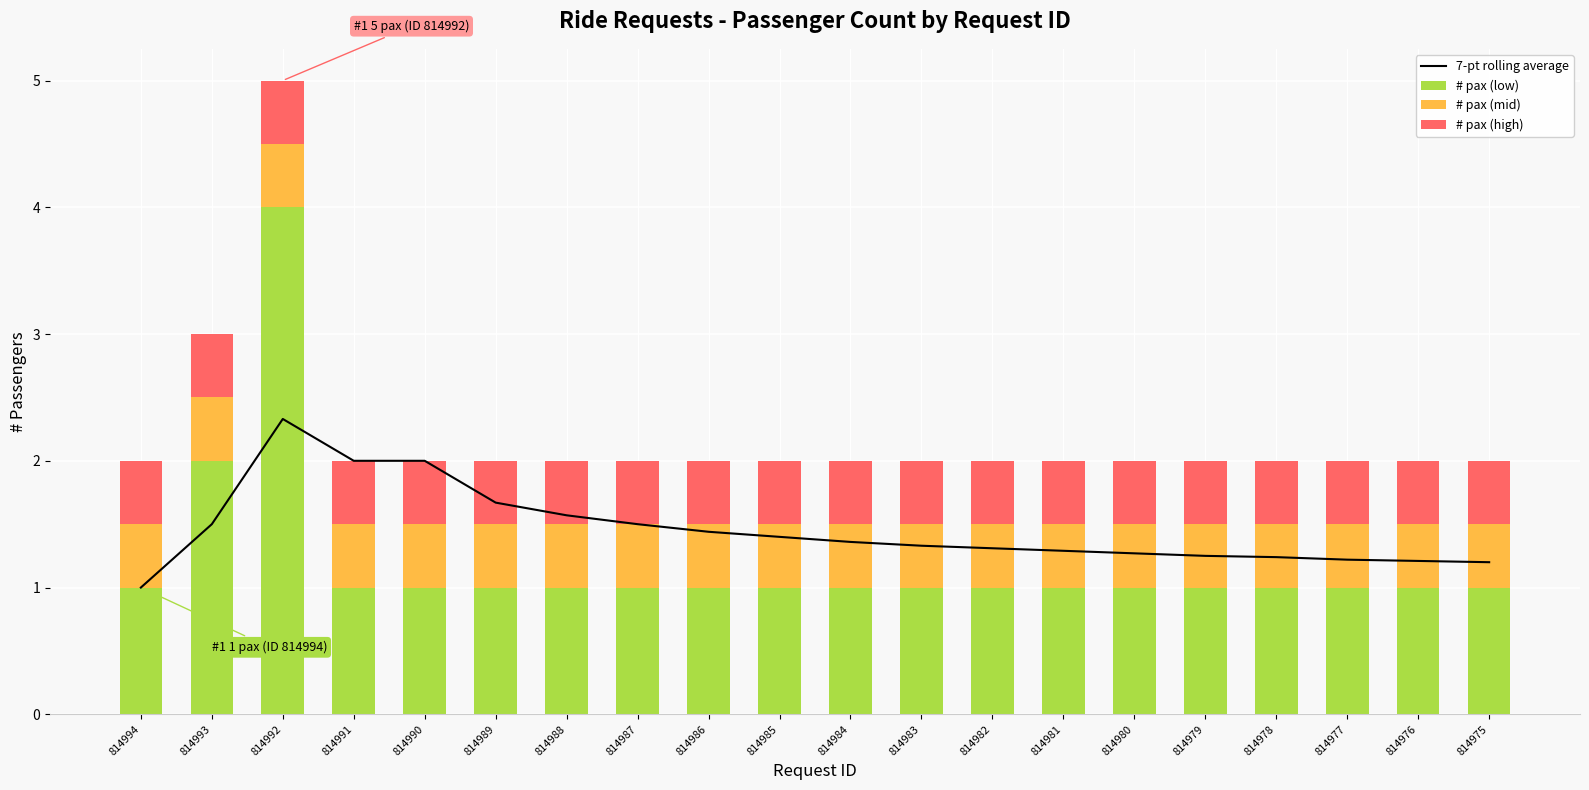

Is the value of # pax (low) at 814994 greater than the value of # pax (high) at 814976?

Yes